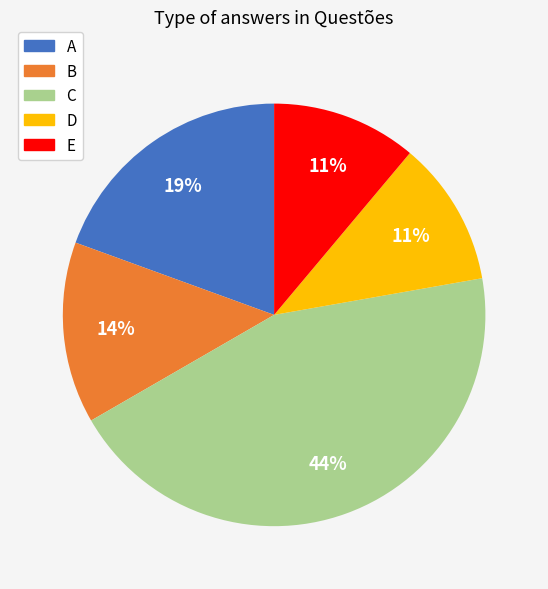

To the nearest percent, what is the average slice percentage?

20%